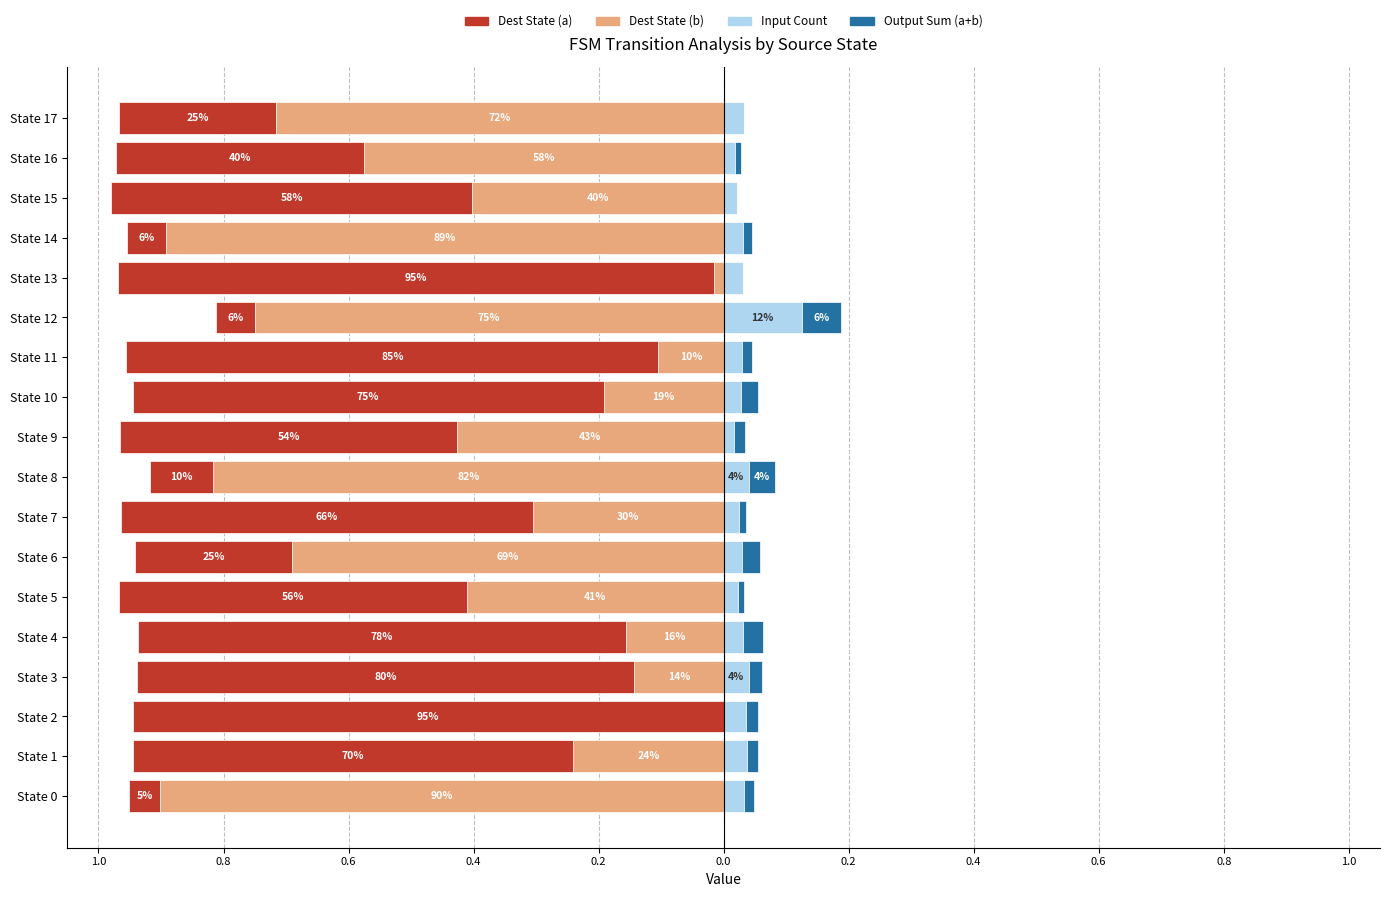

Does the chart contain any negative values?

Yes